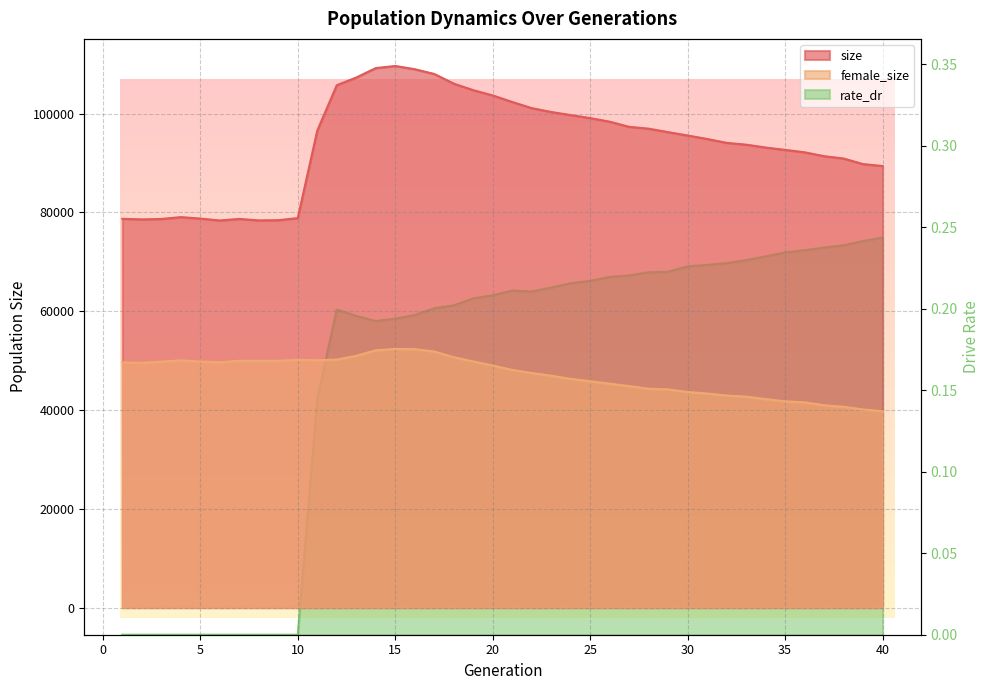

Which category has the highest value in the rate_dr series?

40